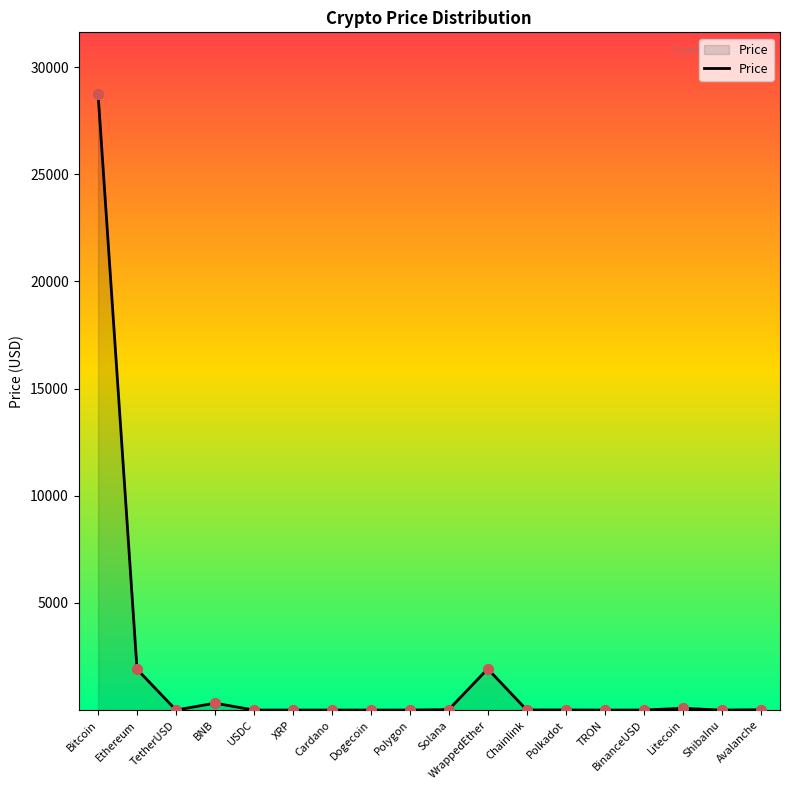

Which has a higher value, Polygon or WrappedEther?

WrappedEther